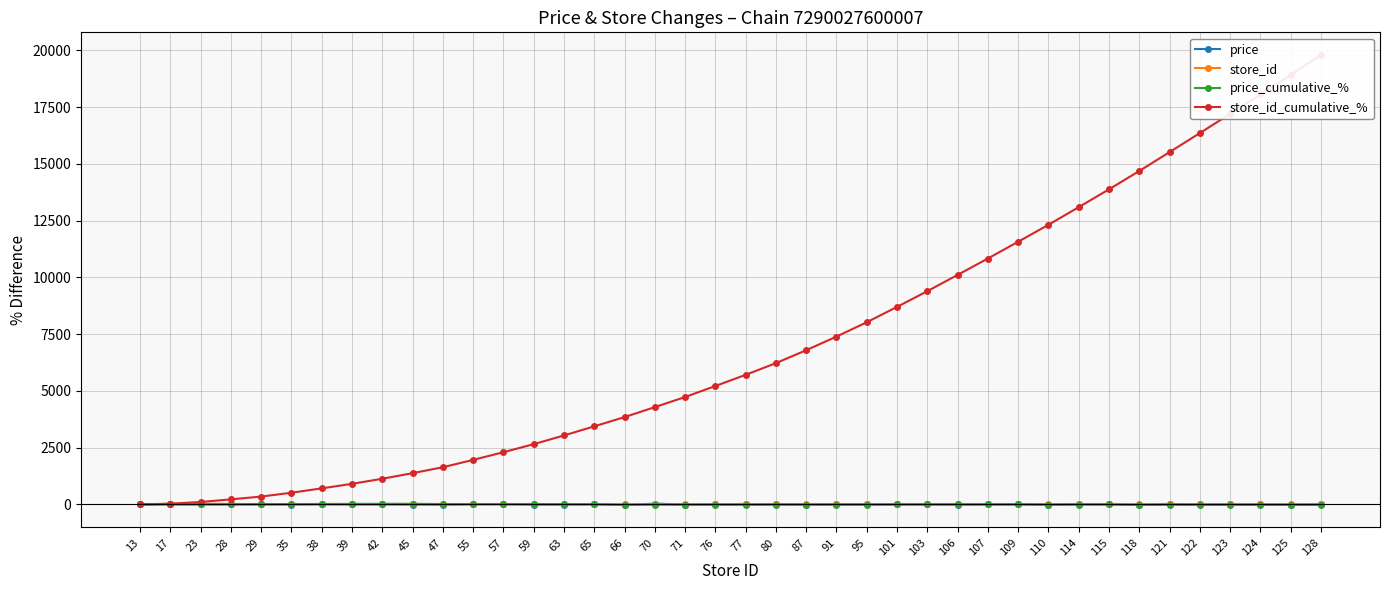

True or false: price_cumulative_% has more than 1 interior local peaks.

True